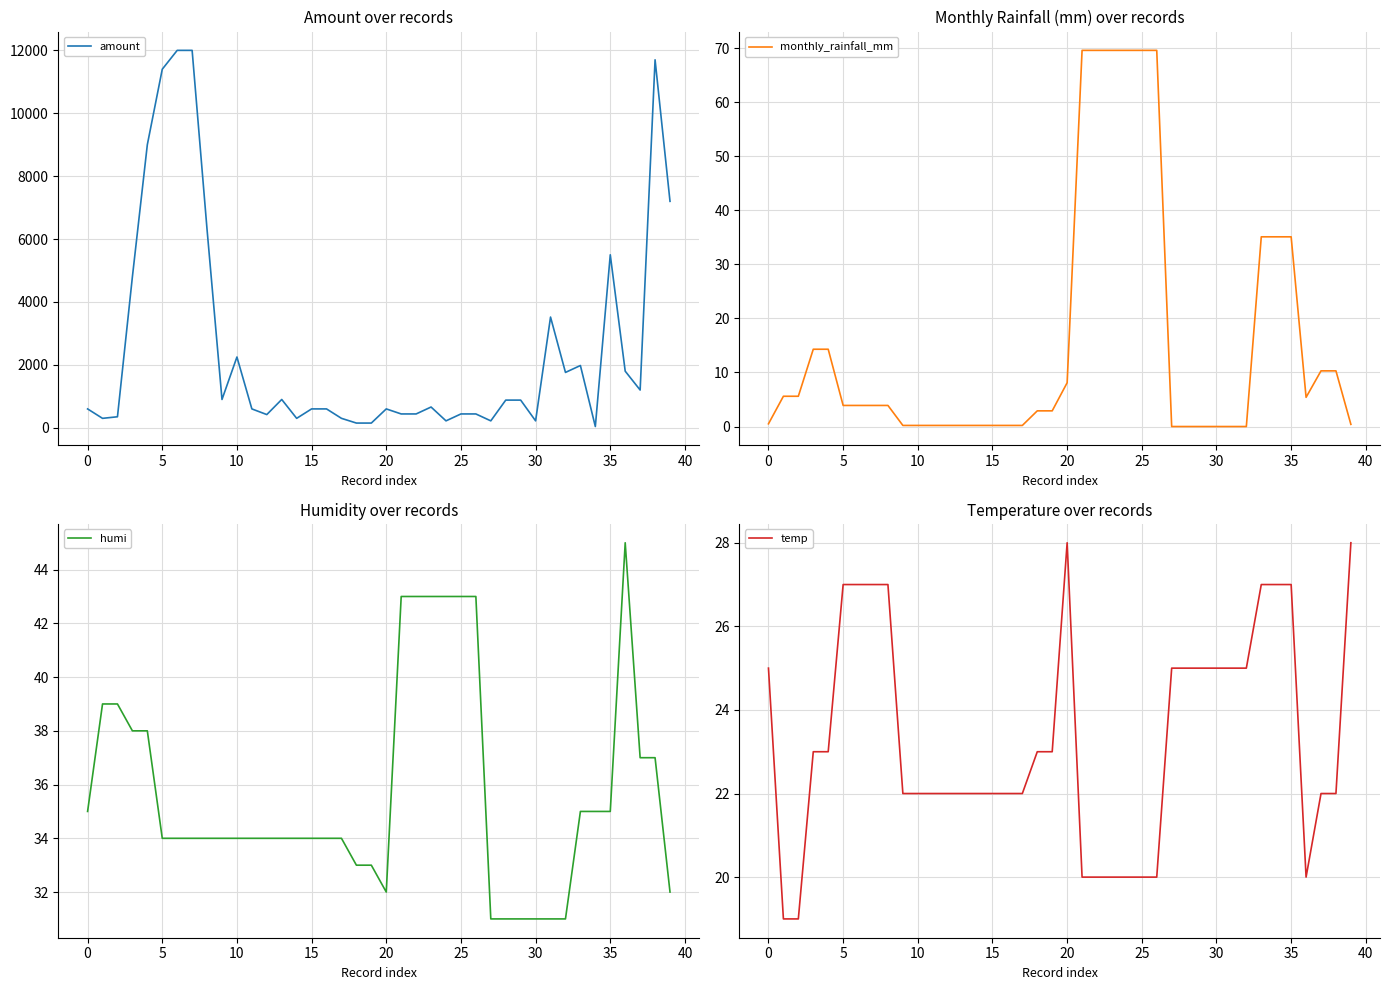

What is the highest value of the amount series?

12000